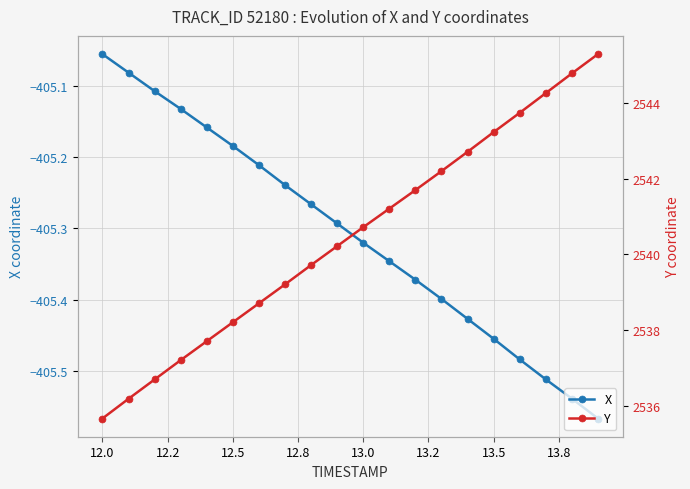

How many lines are shown in the chart?

2